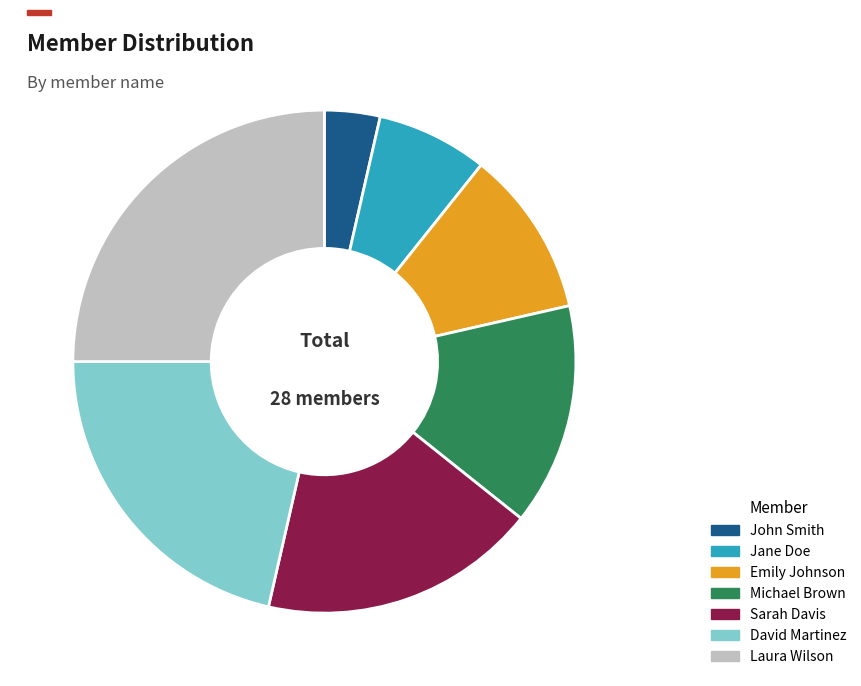

Which category has the biggest portion of the pie?

Laura Wilson